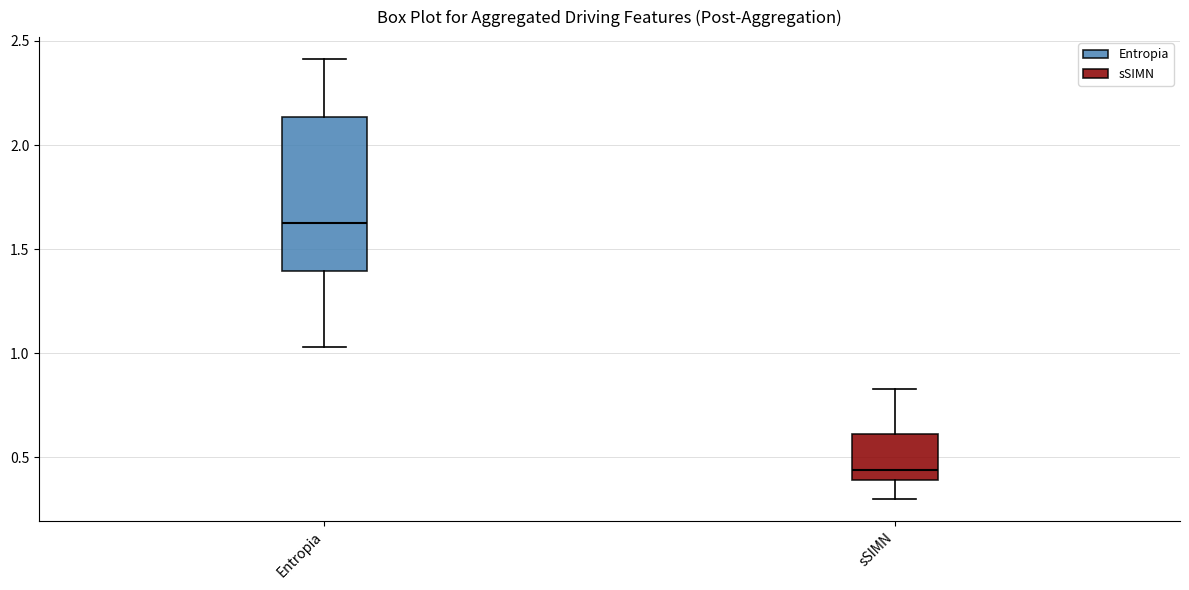

Which box's median line is the lowest?

sSIMN